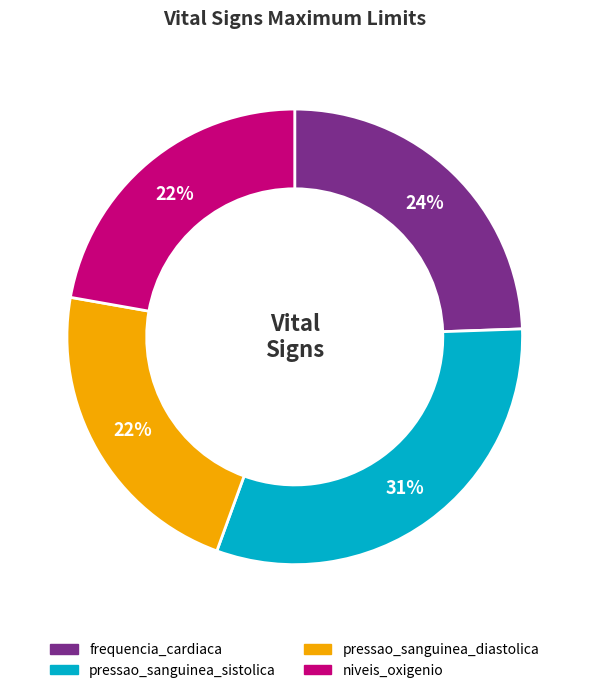

What is the ratio of the value at pressao_sanguinea_sistolica to the value at niveis_oxigenio?

1.4